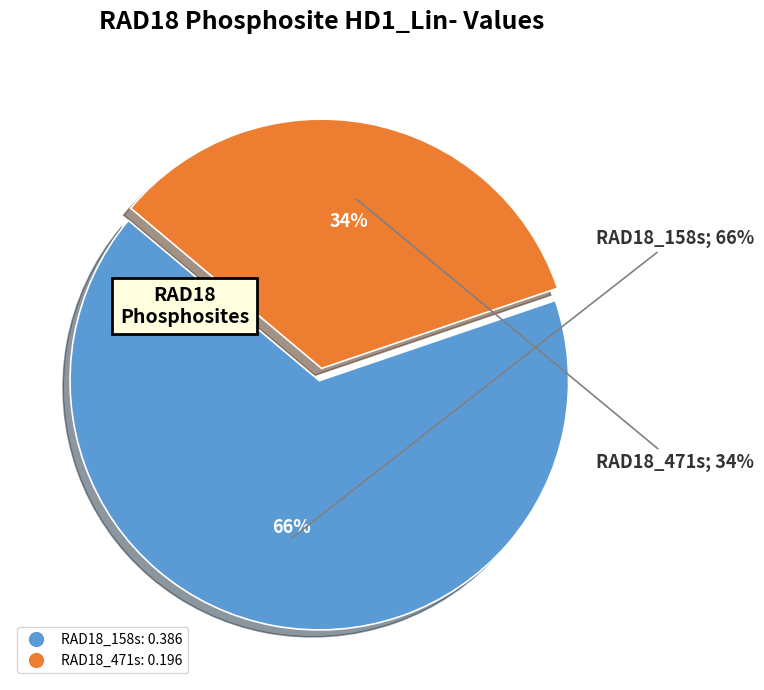

Rank the categories by value from lowest to highest.

RAD18_471s, RAD18_158s